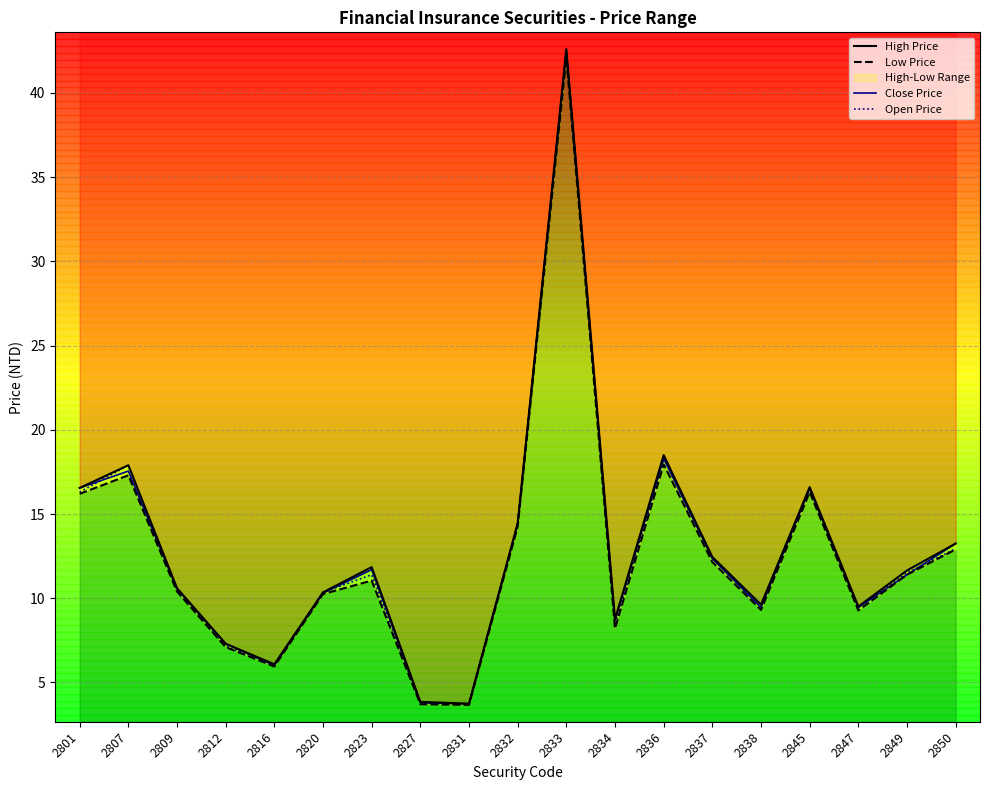

True or false: Close Price and Open Price cross at least once.

True